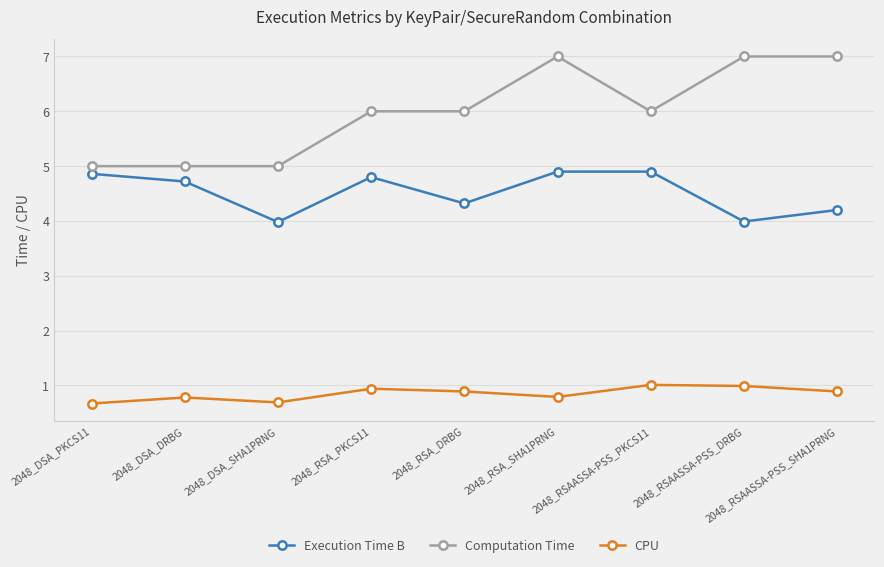

What is the average value of the Computation Time series?

6.0